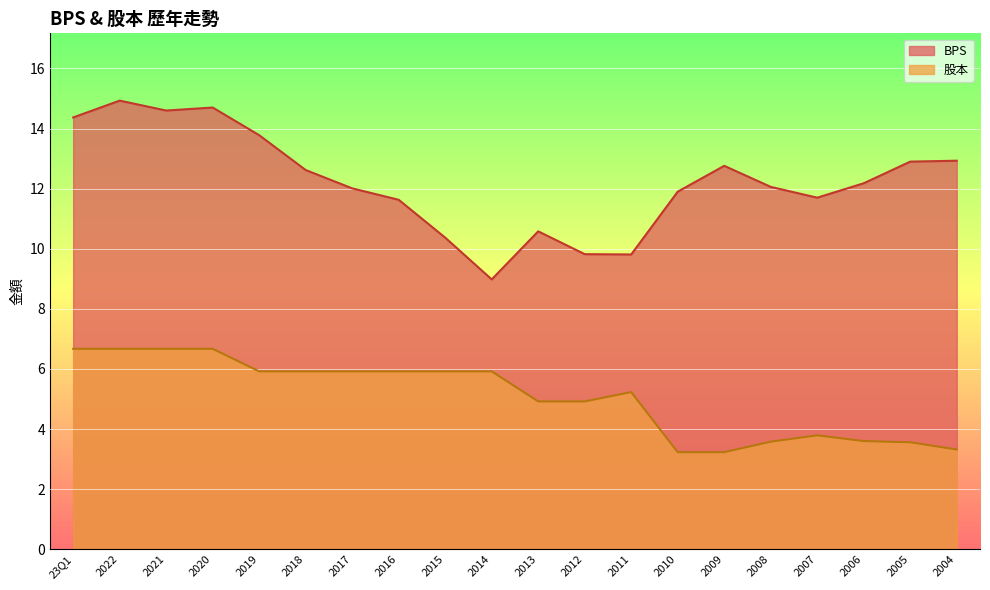

What is the greatest value displayed?

14.9